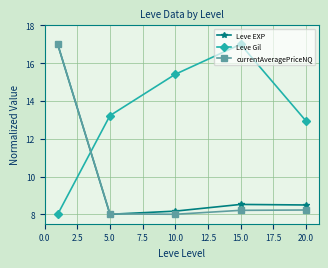

True or false: currentAveragePriceNQ has more than 2 interior local peaks.

False